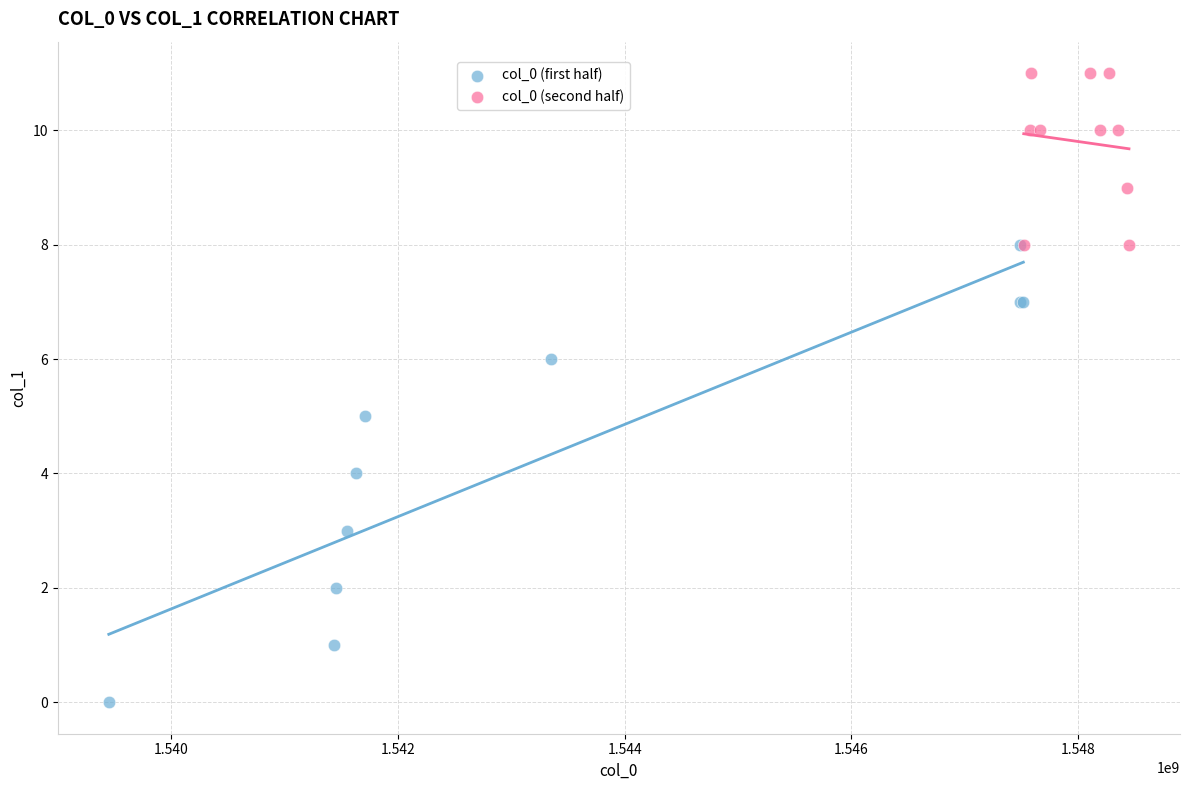

Which series reaches the maximum Y coordinate?

col_0 (second half)